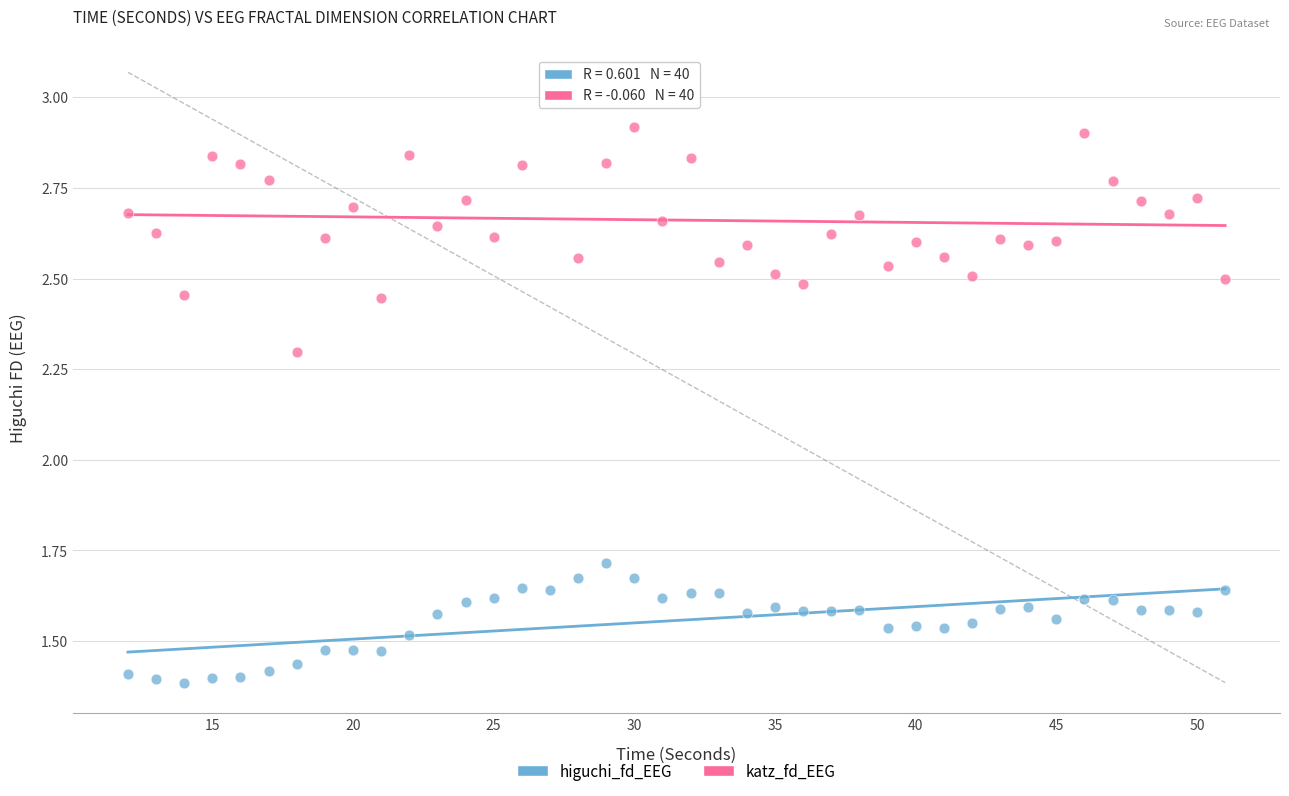

Across all data points, what is the range of X values (max minus min)?

39.0